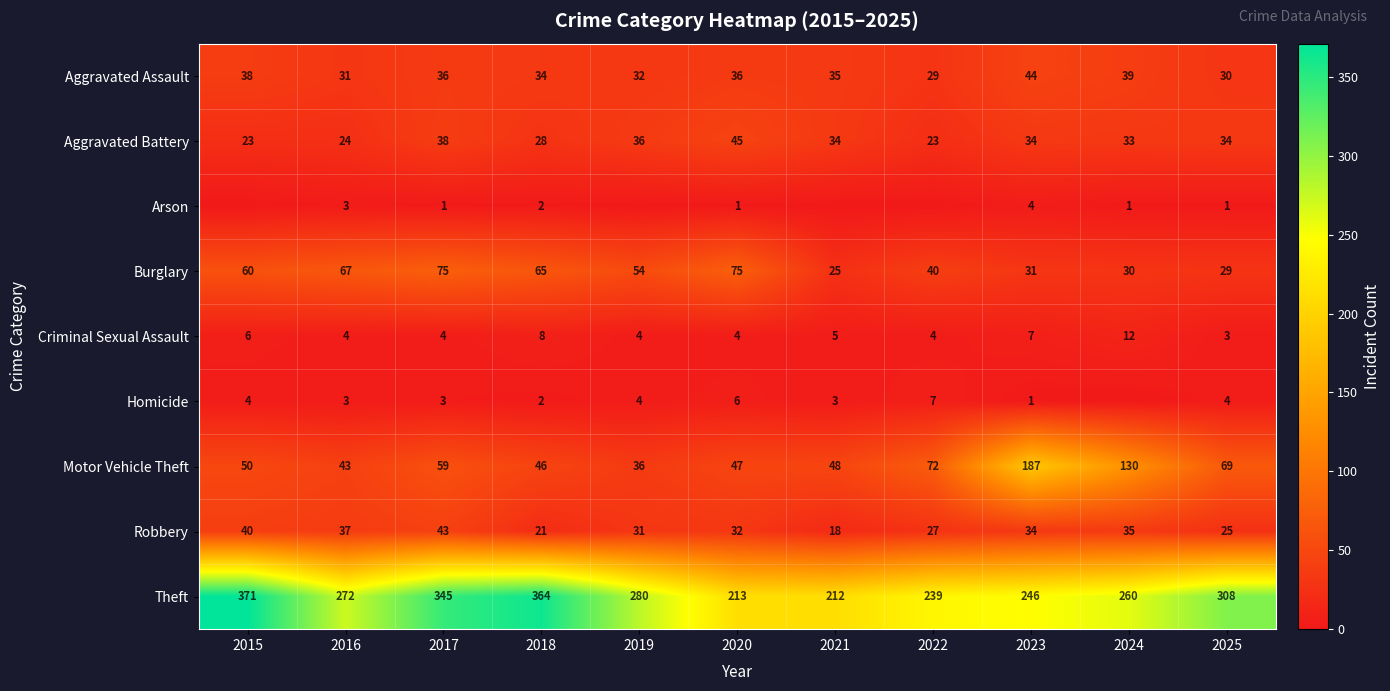

At which label does Robbery first exceed 32?

2015